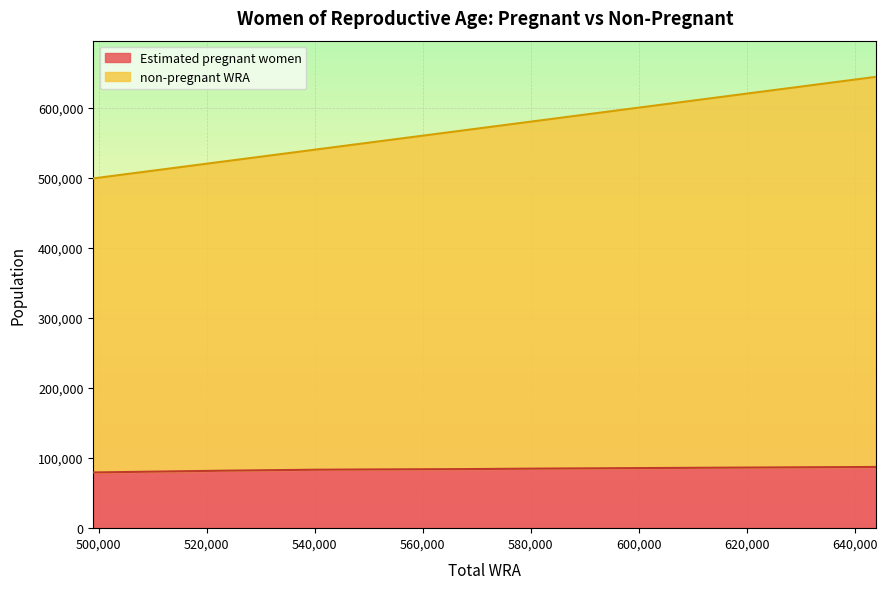

Reading right to left, extract all data points from this chart.

Estimated pregnant women: 87342.8	86804.9	86214.8	85609.1	84952.3	84281.9	83856.0	83366.9	82083.7	80836.8	79490.9
non-pregnant WRA: 644000.0	629000.0	613000.0	597000.0	581000.0	568000.0	553000.0	540000.0	524000.0	512000.0	499000.0